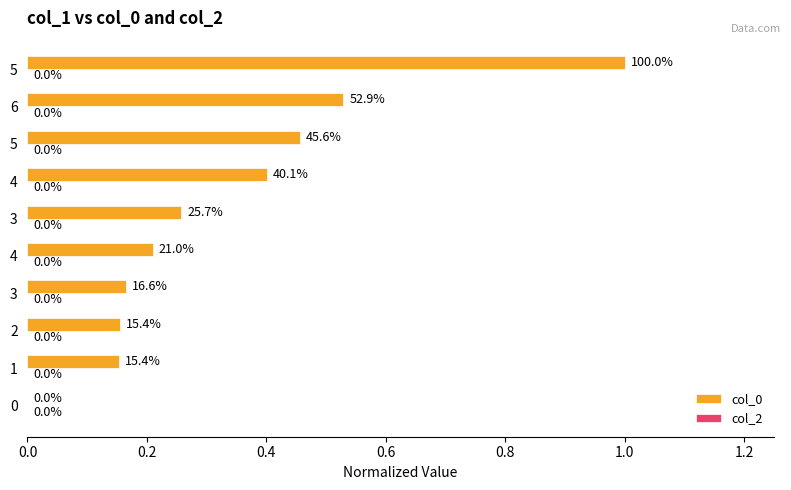

Are the bars horizontal?

Yes